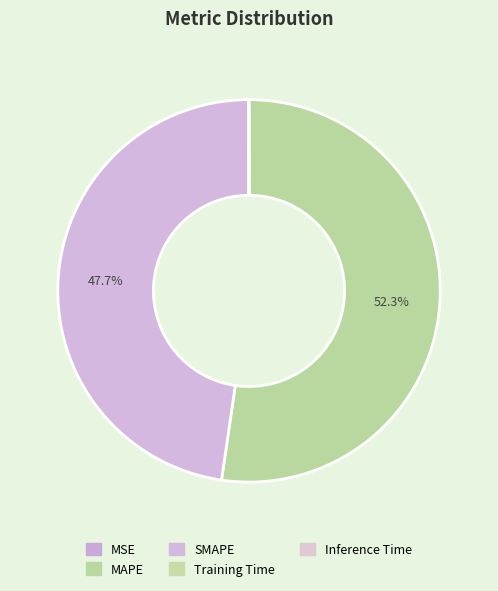

Which slice is the smallest?

MSE